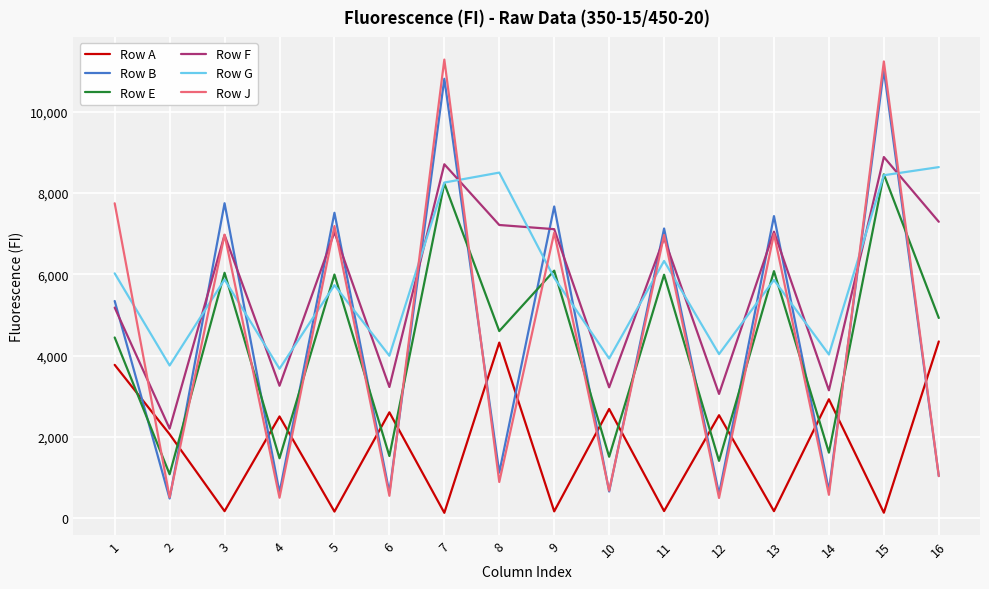

Is the value of Row E at 16 greater than the value of Row F at 5?

No